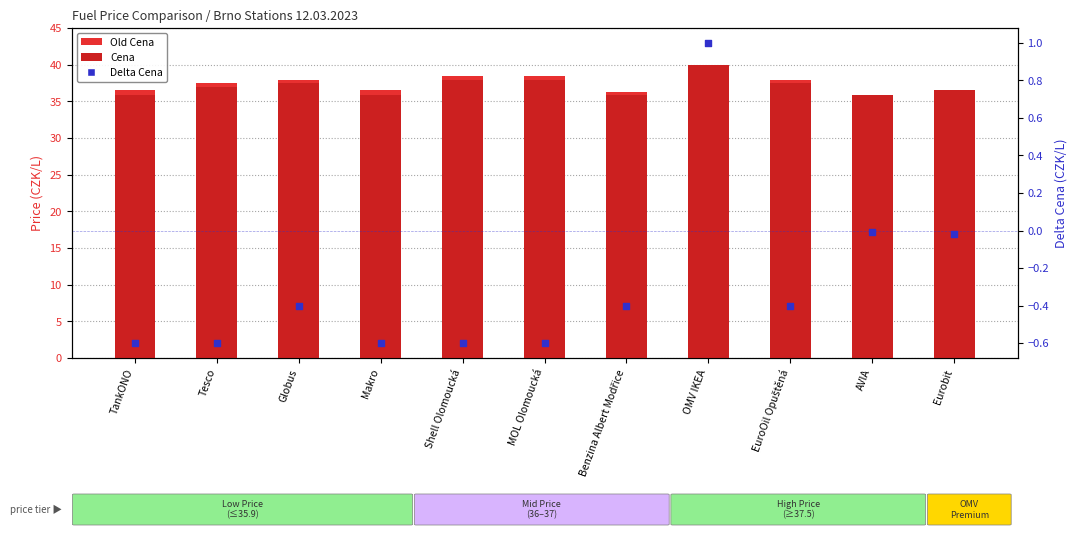

At how many categories does at least one series exceed 17?

11